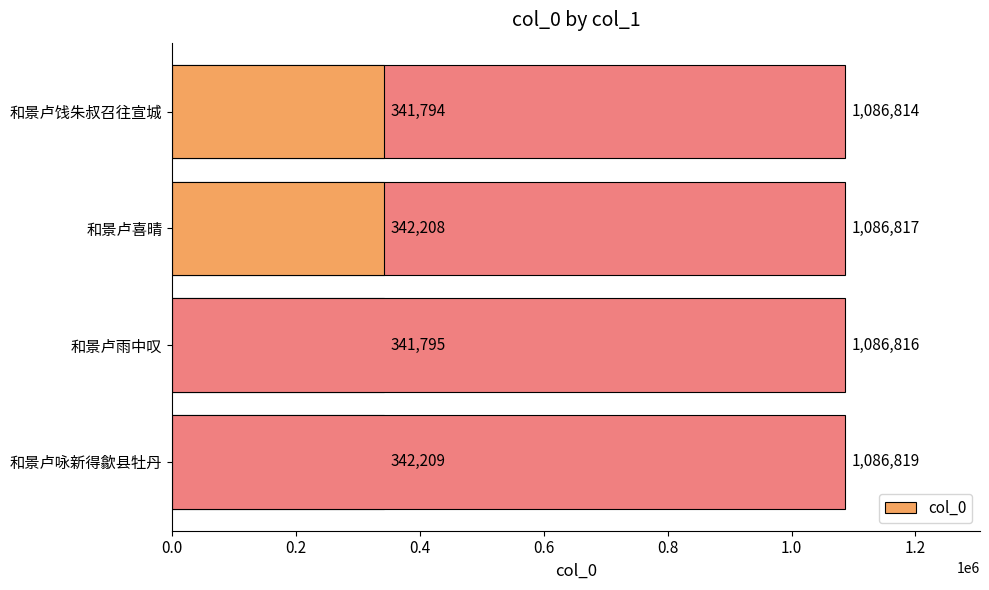

What is the minimum value shown in the chart?

341794